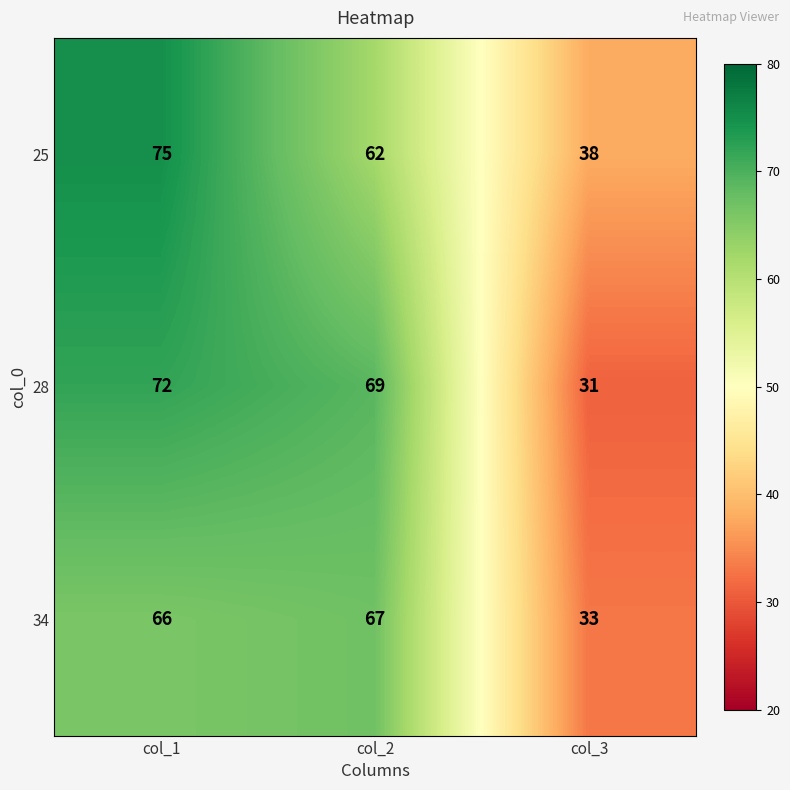

What is the approximate value of 34 at col_2?

67